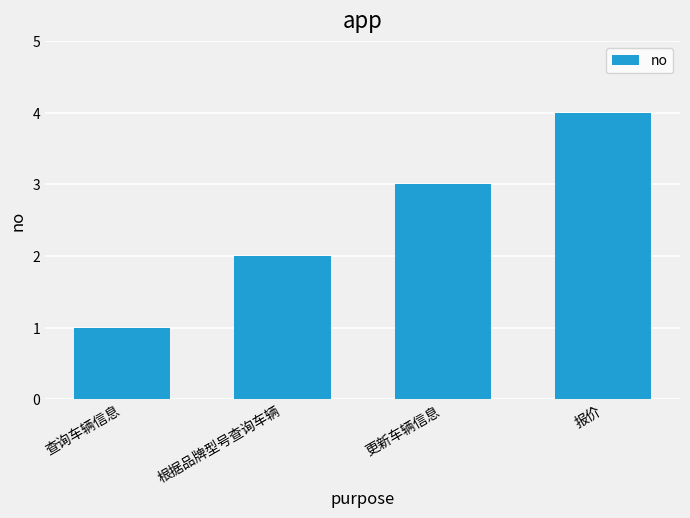

Is it true that the value at 查询车辆信息 is 1?

True